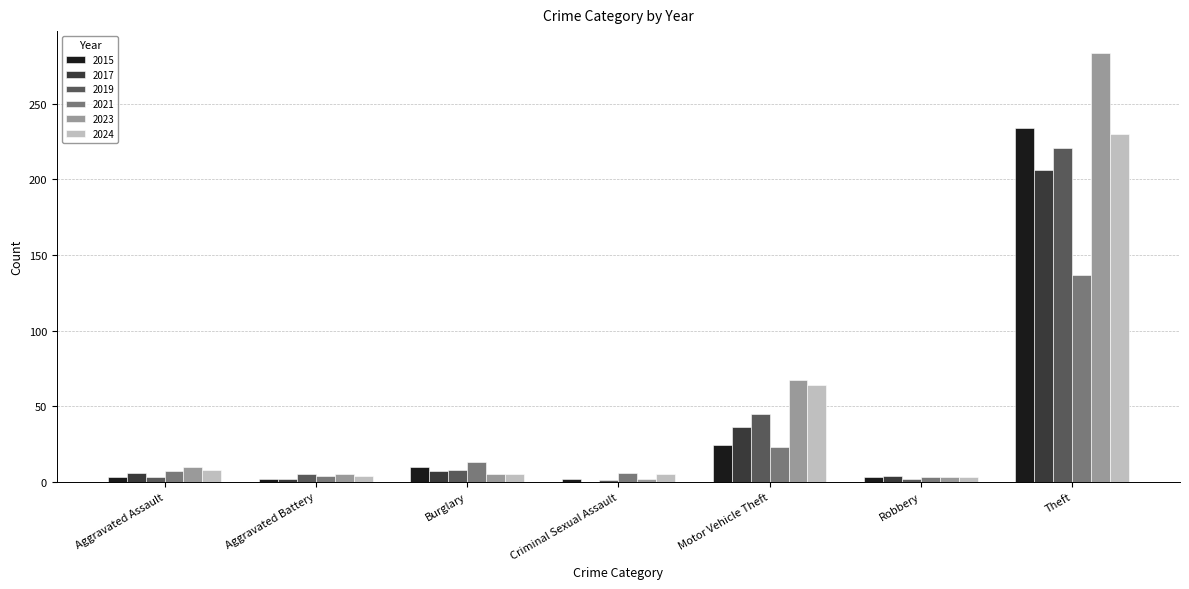

What is the sum of all 2021 values?

193